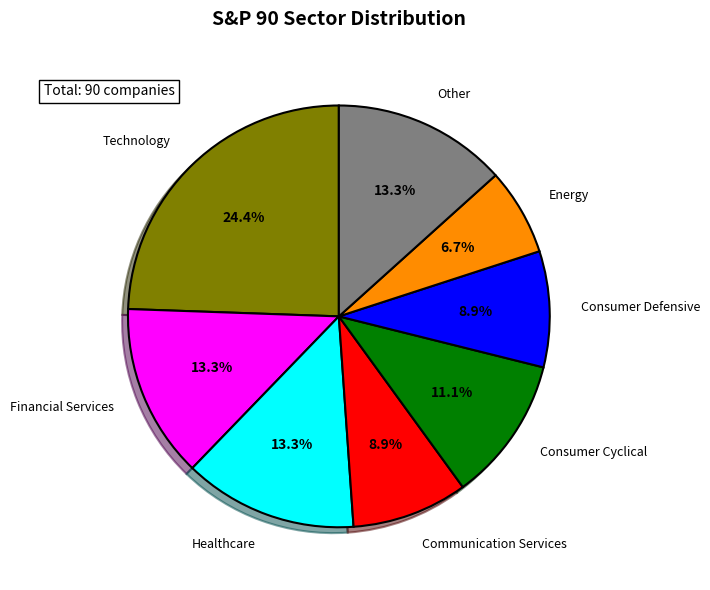

Is there a majority slice in this chart?

No